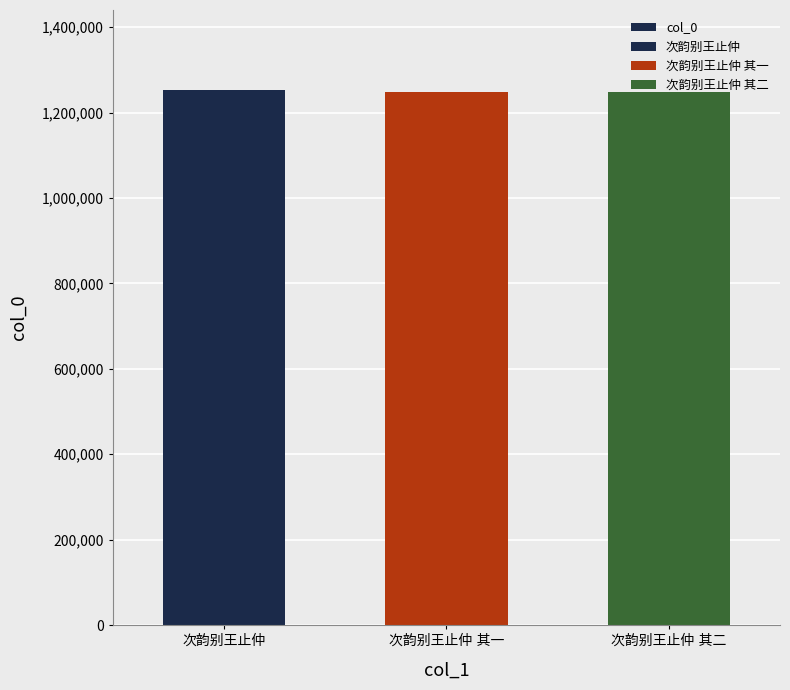

How many data points are less than 1248280?

1